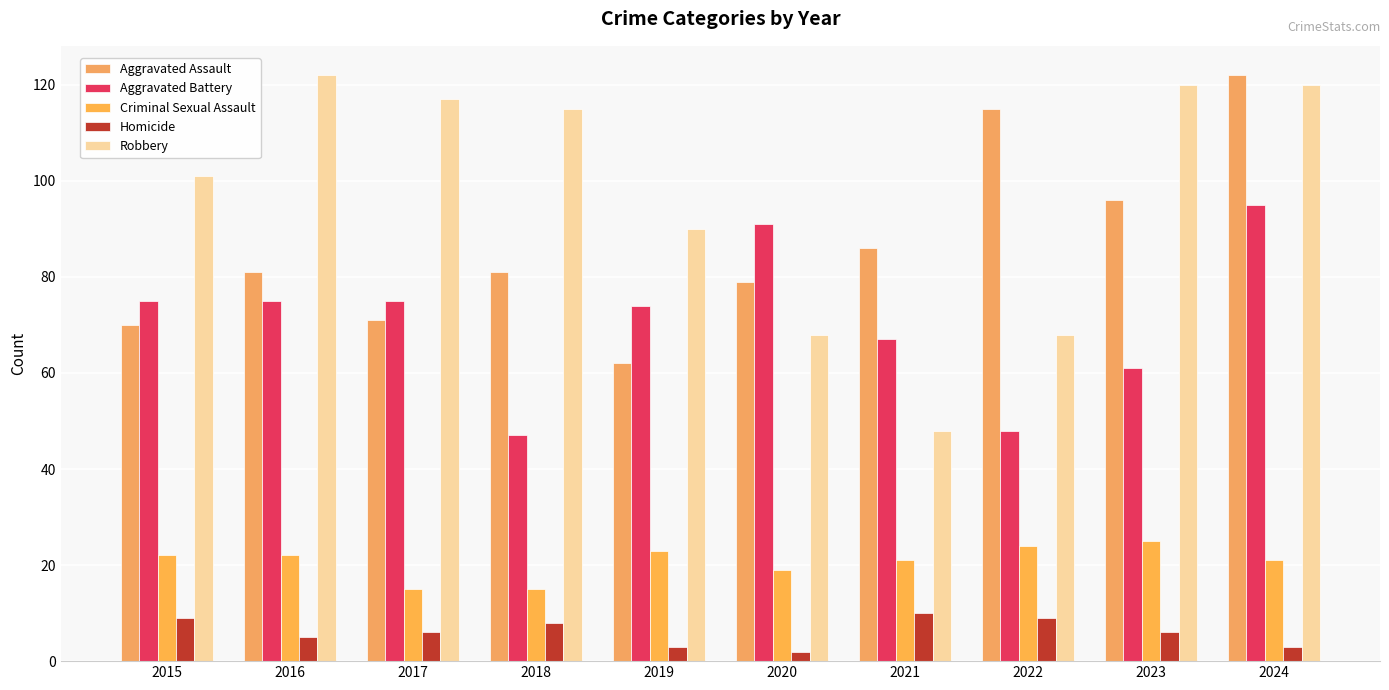

What is the total value across all series at 2022?

264